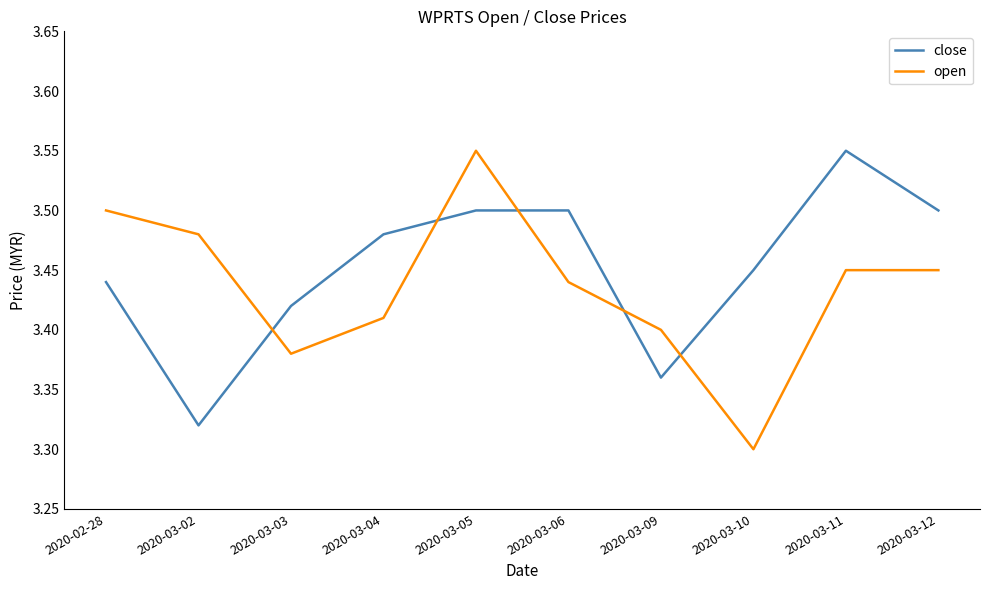

What is the difference between the highest and lowest values at 2020-03-04?

0.1